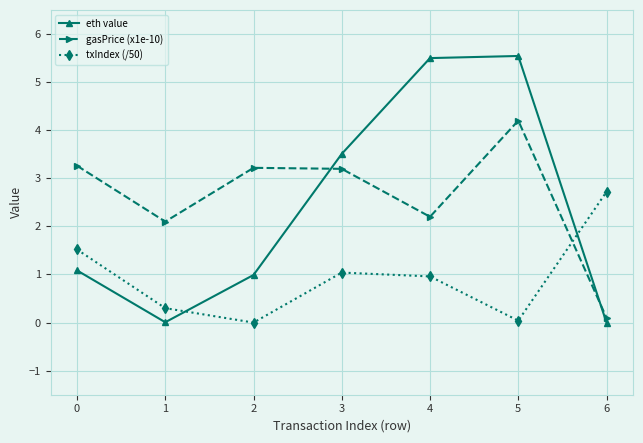

What is the greatest value displayed?

5.5